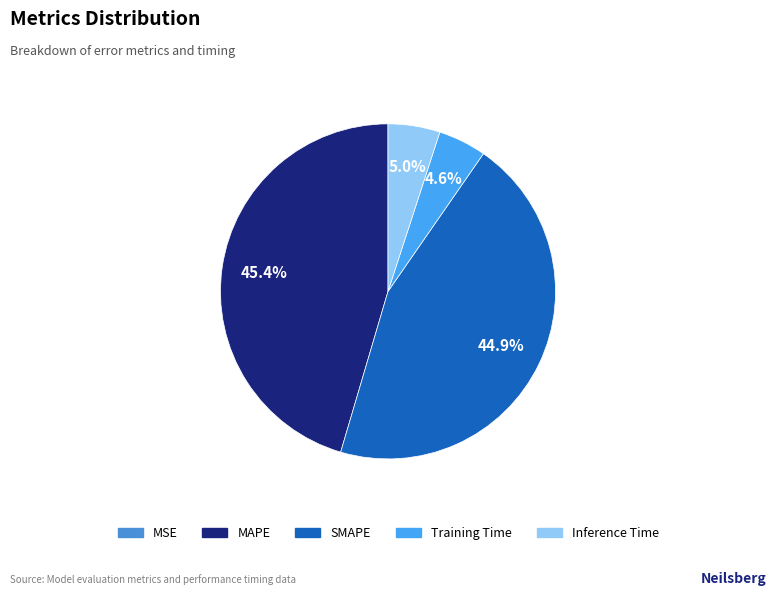

To the nearest percent, what is the difference between the MSE and Inference Time slice percentages?

5%